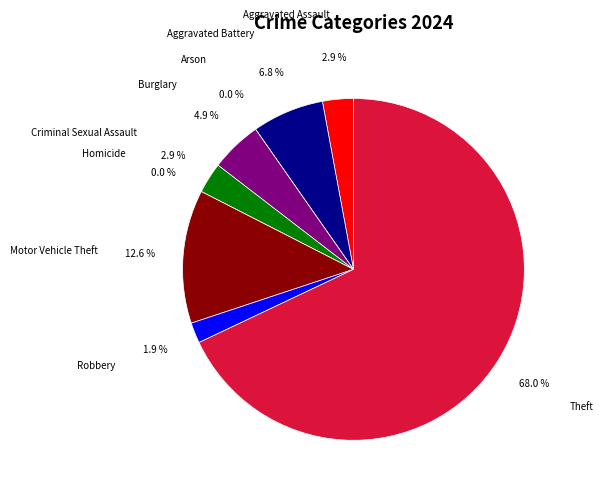

True or false: Aggravated Assault accounts for 12% of the total.

False